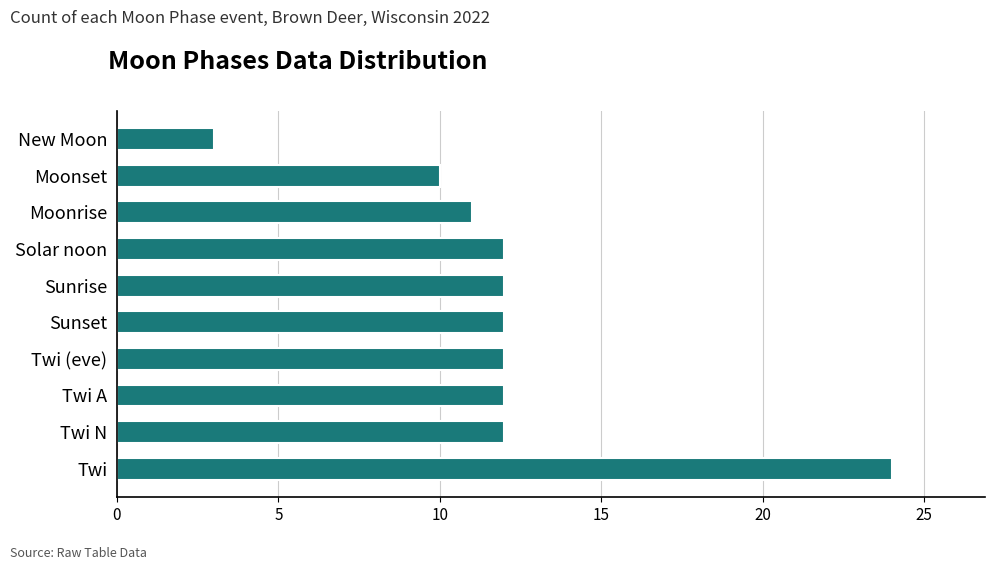

True or false: the data shows 6 at Twi A.

False